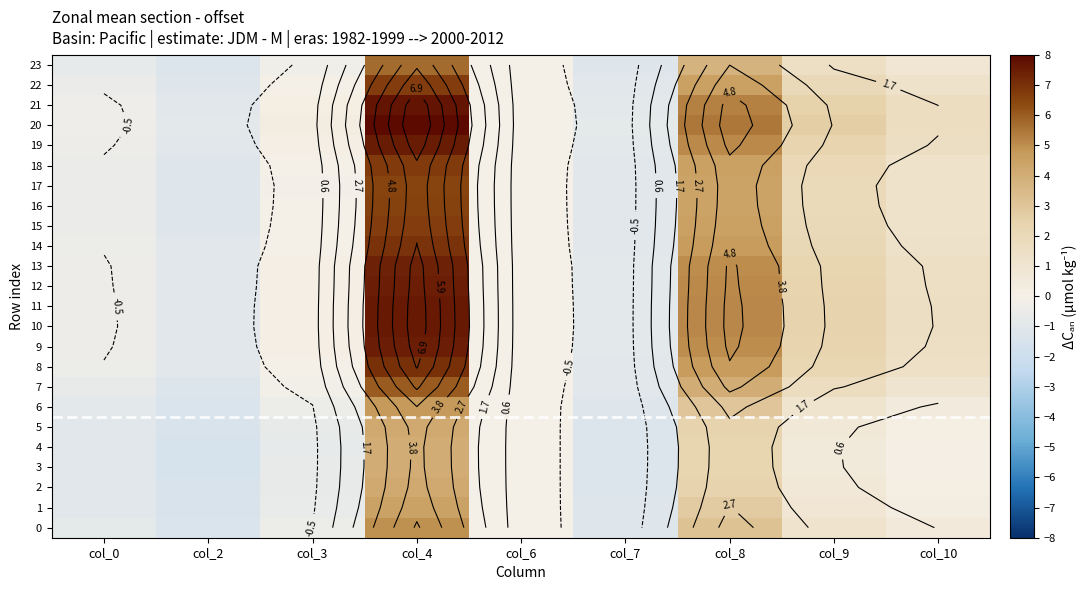

What is the difference between the maximum and minimum values in the 10 series?

8.6